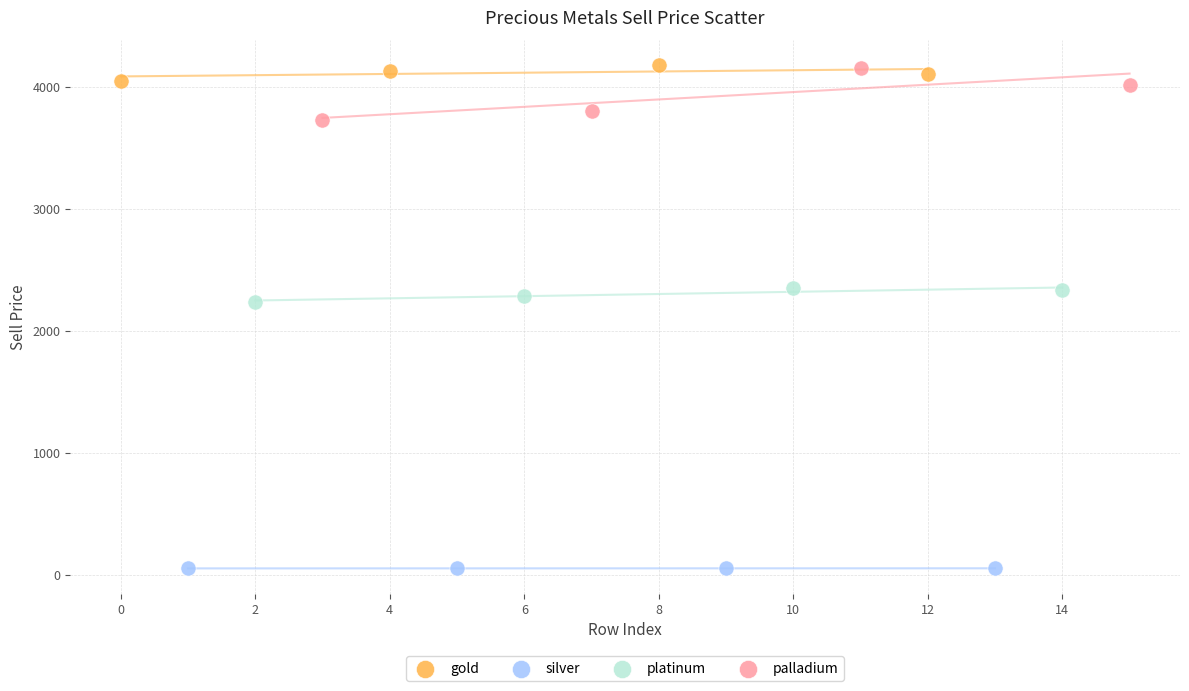

Which series has the largest Y range (max minus min)?

palladium